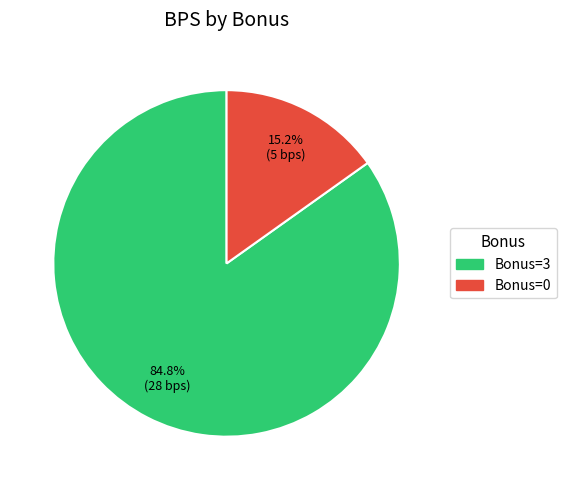

To the nearest percent, what is the average slice percentage?

50%